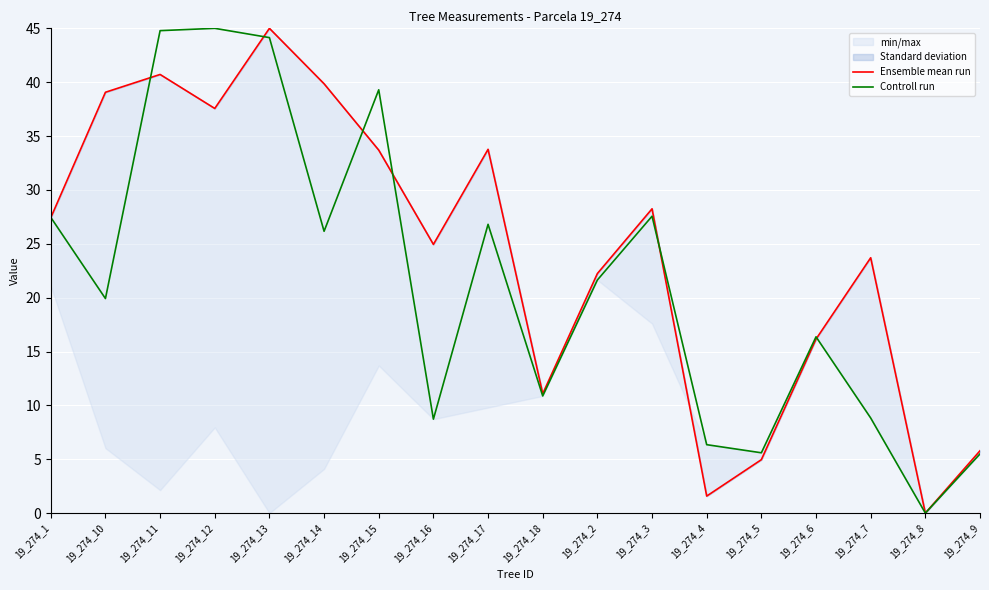

At how many categories does at least one series exceed 33?

7